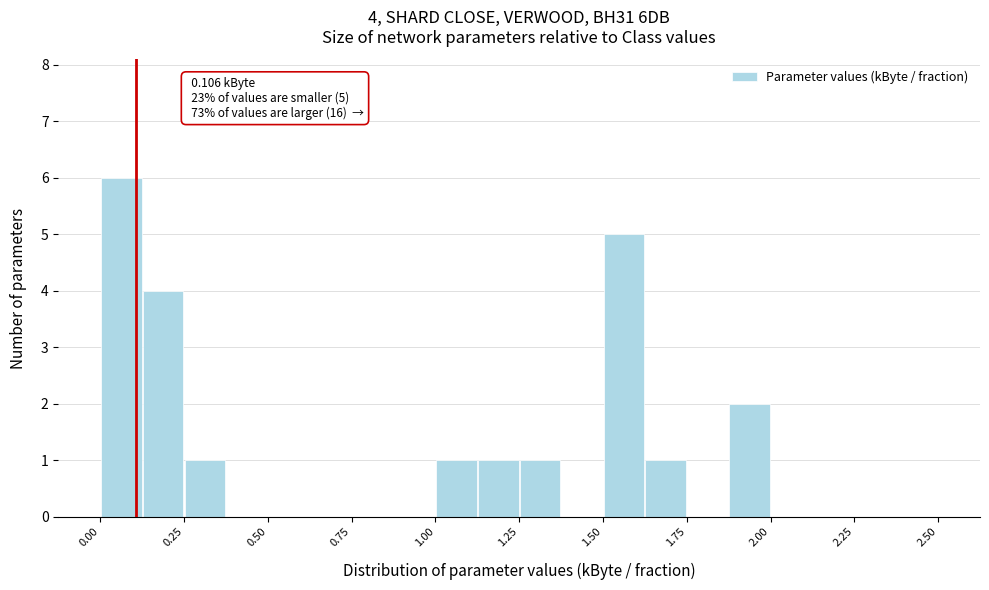

Around what value on the x-axis is the tallest bar? Give the approximate position of its centre, as read against the axis.

0.05